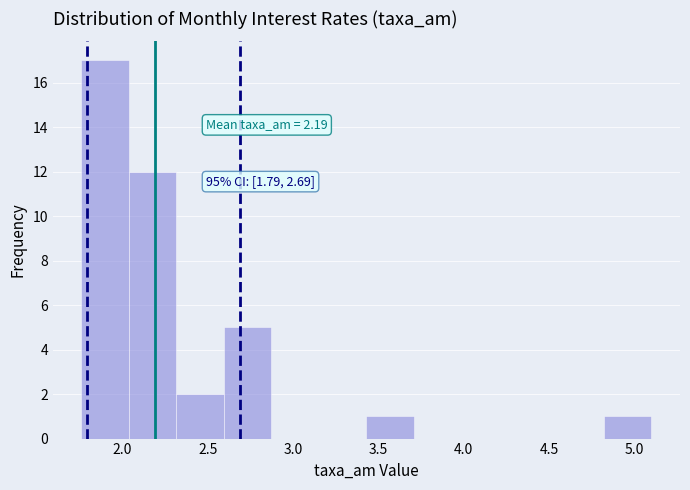

Which range on the x-axis has the tallest bar?

1.75 to 2.05